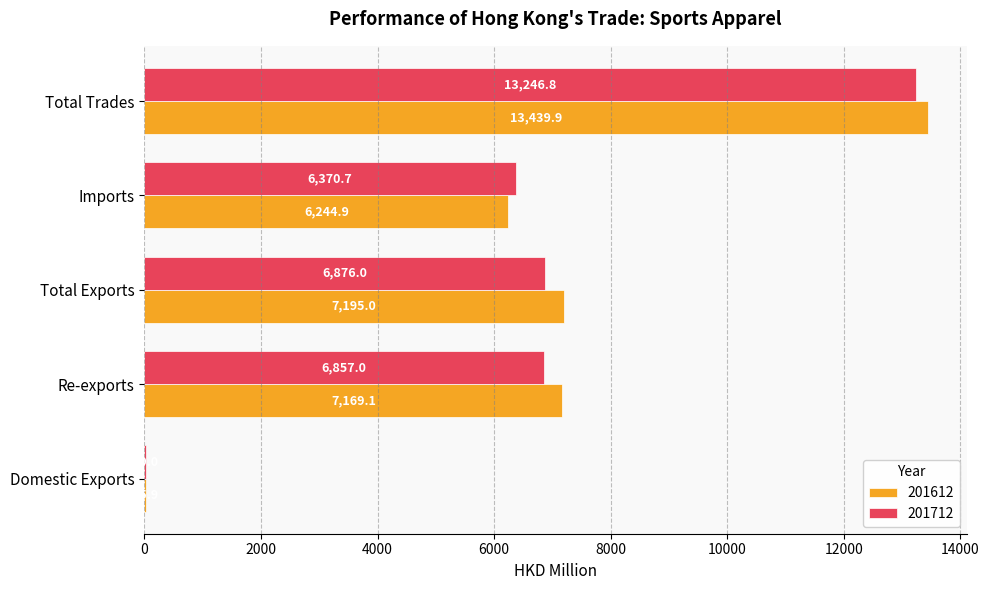

Is it true that 201712 equals 8766.8 at Imports?

False